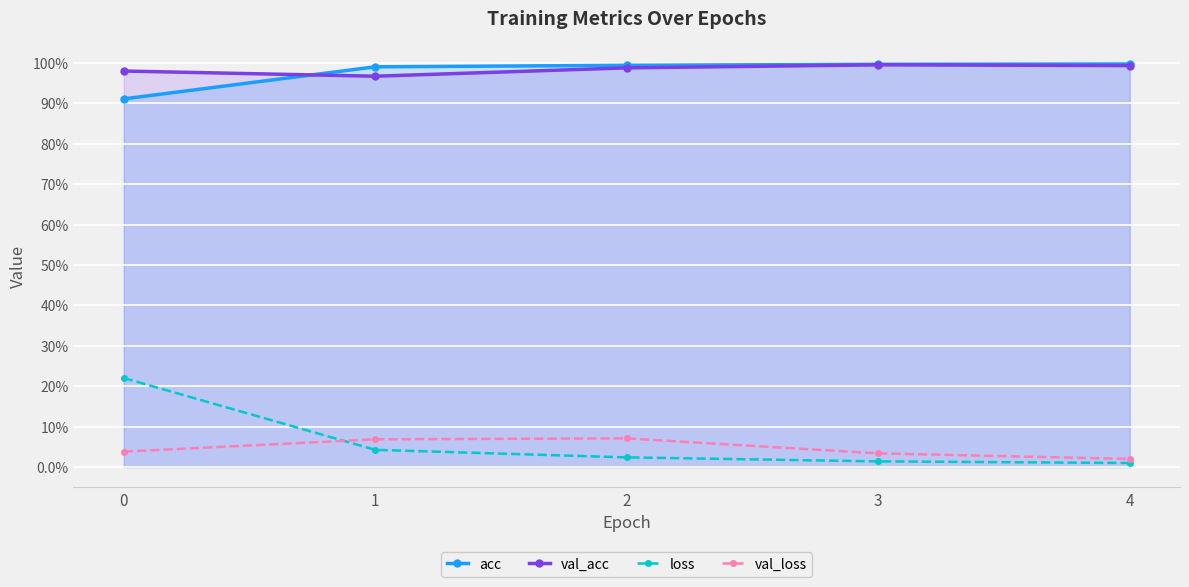

How many lines are shown in the chart?

4